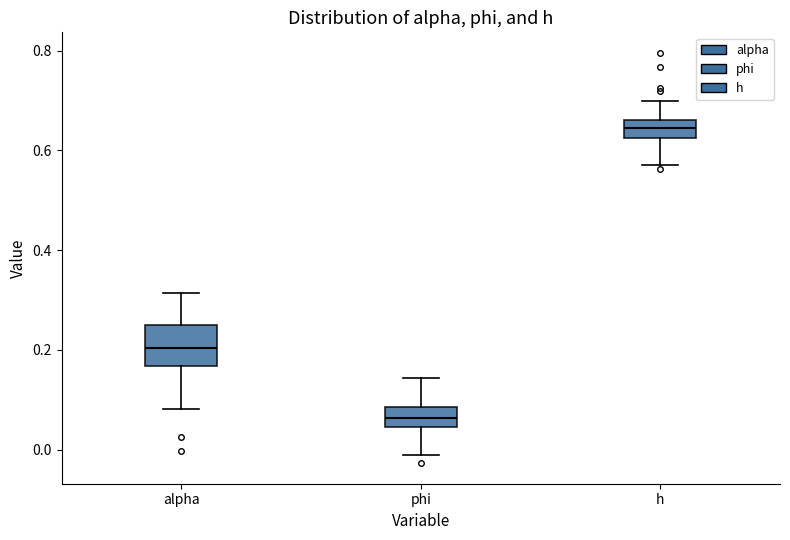

Reading left to right, read every box against the y-axis: the position of its median line, the range the box covers, and the ends of its whiskers. The values are not printed on the chart, so give them approximately, as read against the axis.

alpha: median 0.20, box 0.16 to 0.26, whiskers 0.08 to 0.32
phi: median 0.06, box 0.04 to 0.08, whiskers -0.02 to 0.14
h: median 0.64, box 0.62 to 0.66, whiskers 0.58 to 0.70